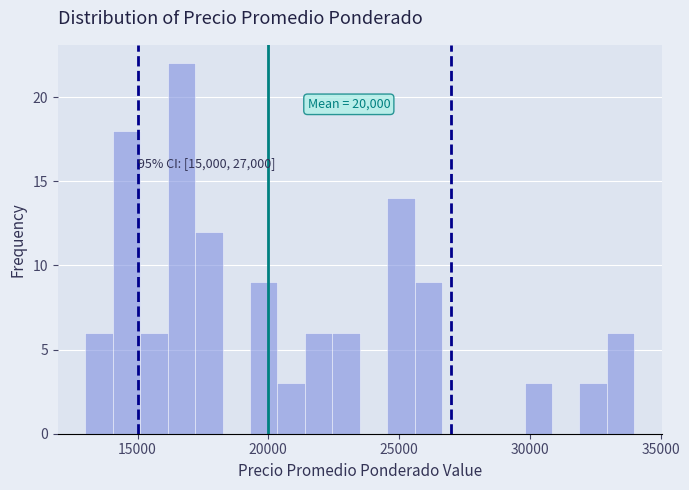

Read against the x-axis, roughly where is the centre of the tallest bar?

16500